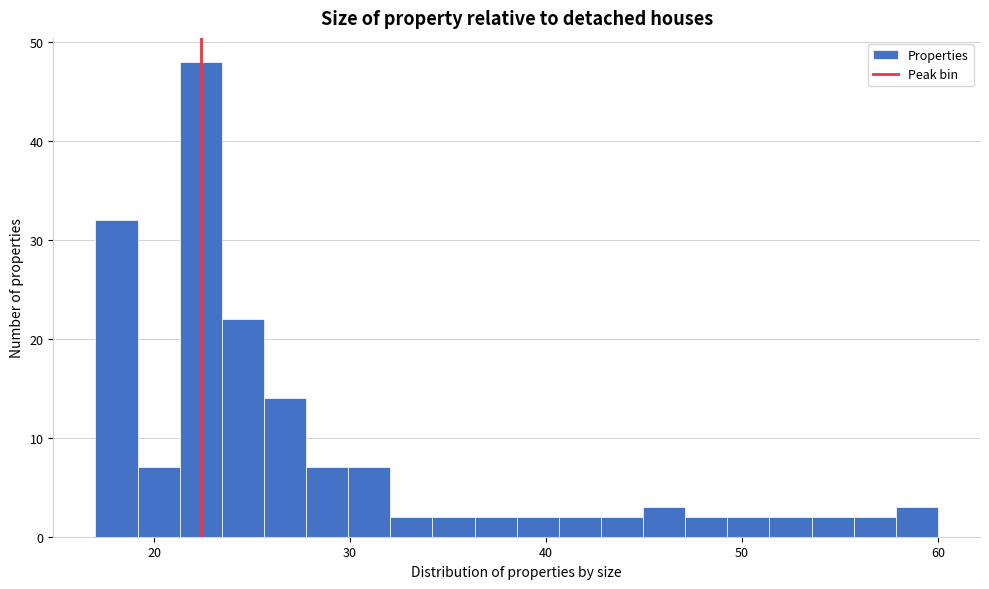

Around what value on the x-axis is the tallest bar? Give the approximate position of its centre, as read against the axis.

22